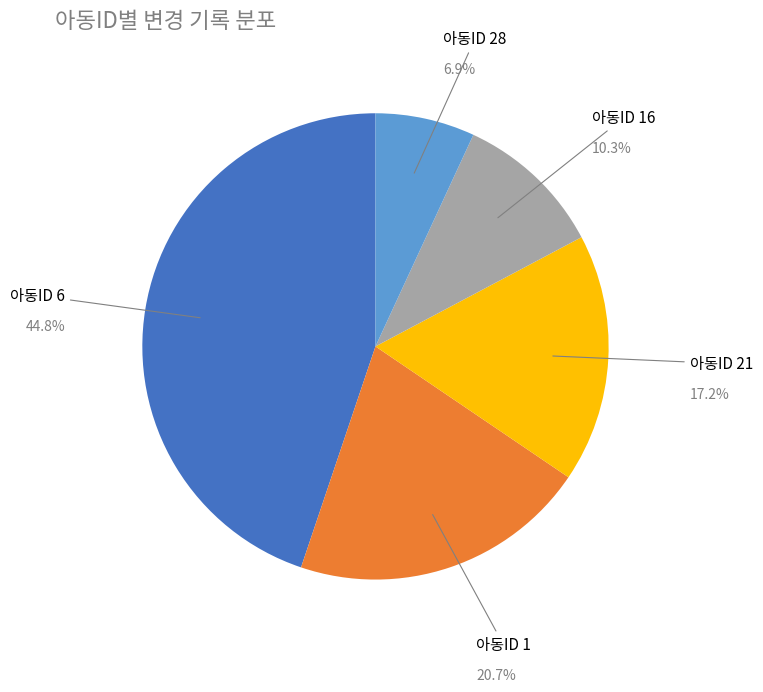

Is there any slice that represents more than half of the pie?

No